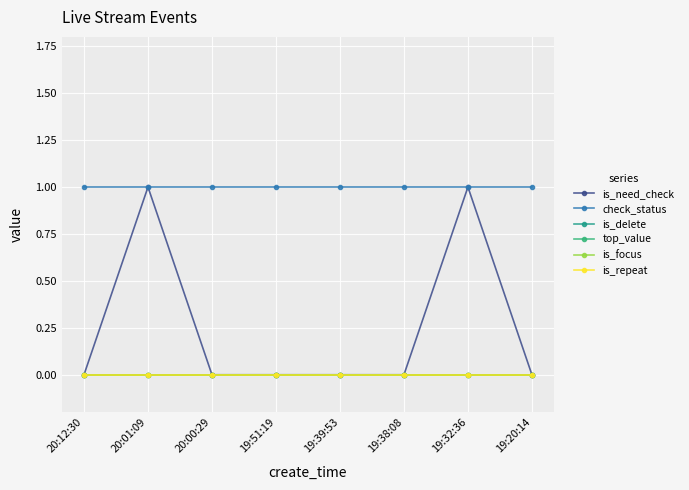

Where is top_value nearest to the value 0?

20:12:30